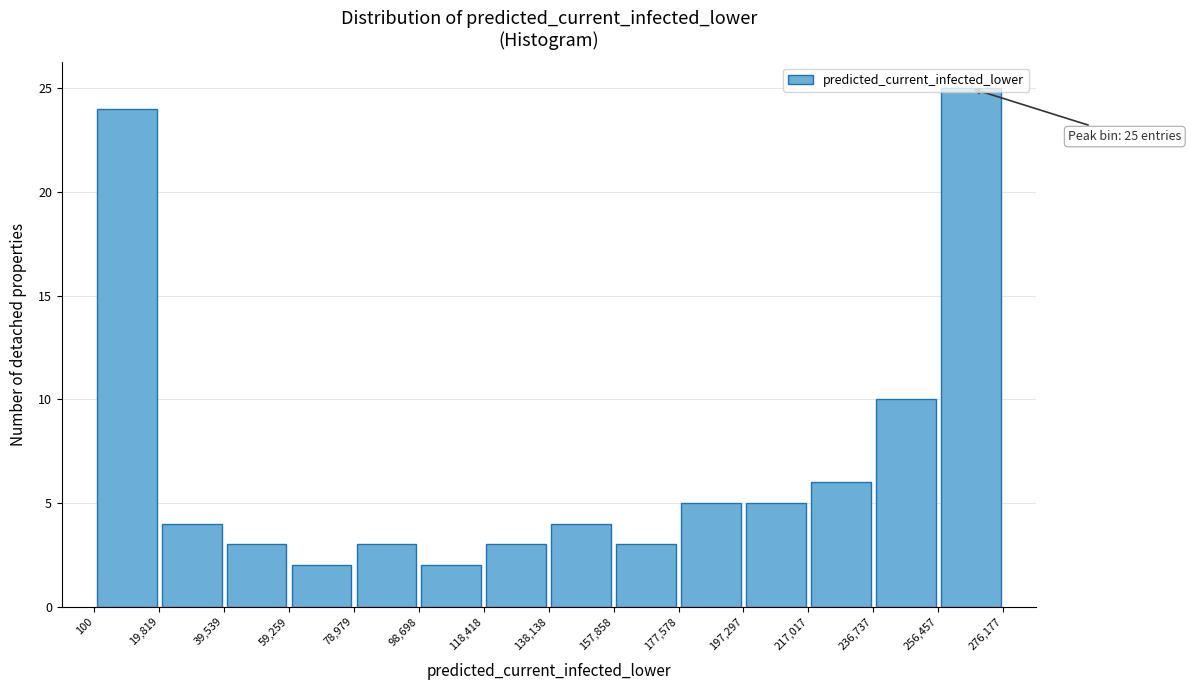

Over which range of the x-axis is the bar tallest?

256,457 to 276,177